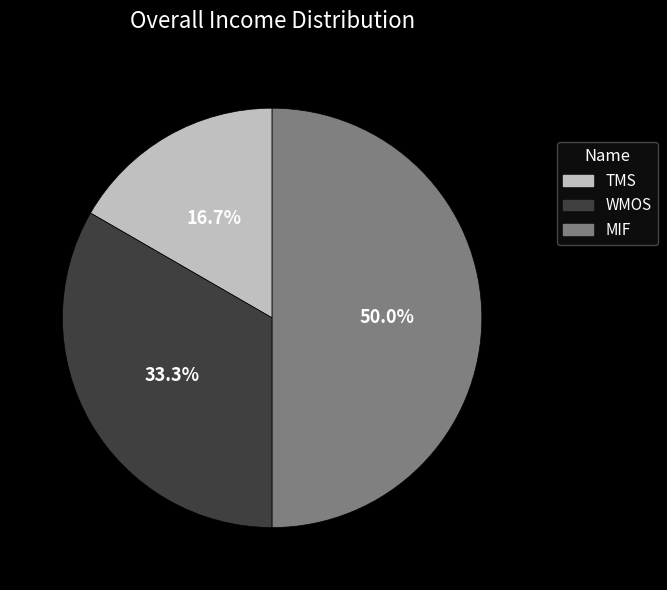

Approximately how many times larger is the value at TMS compared to WMOS?

0.5